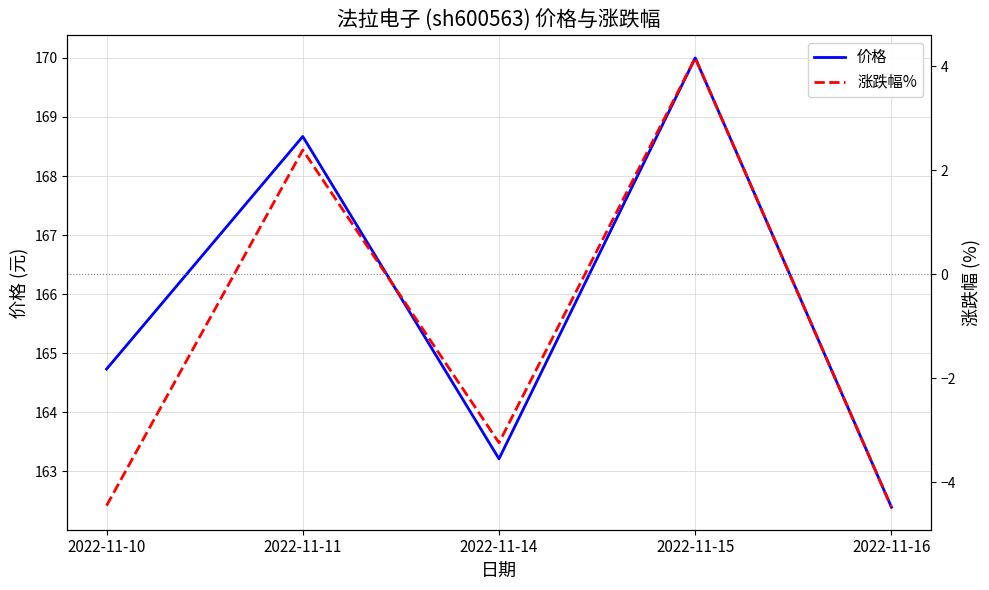

What is the value of the 价格 point at the 2nd from the left?

168.7